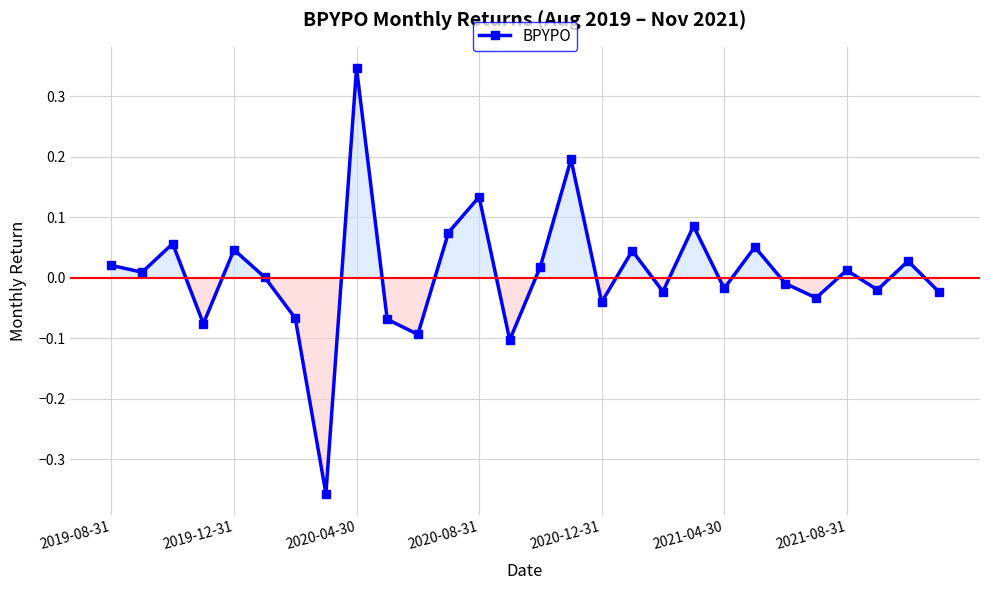

True or false: the data has more than 2 interior local peaks.

True